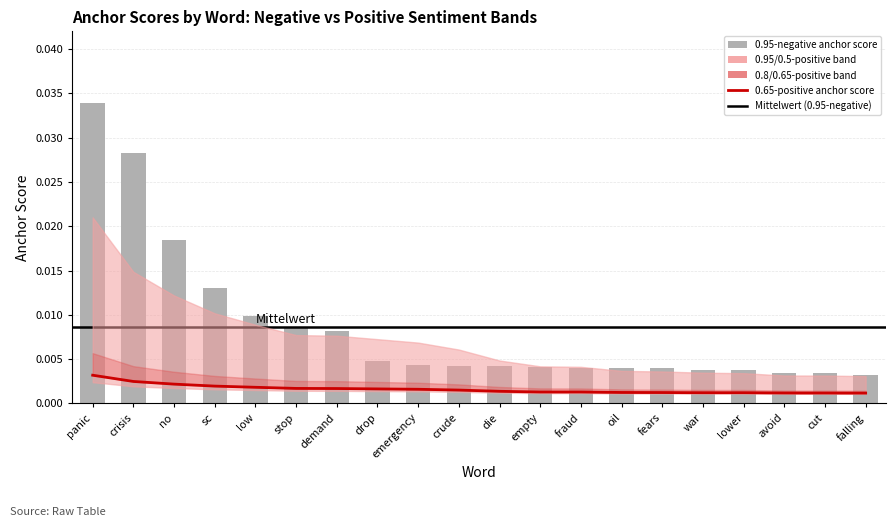

How many groups of bars are there?

20